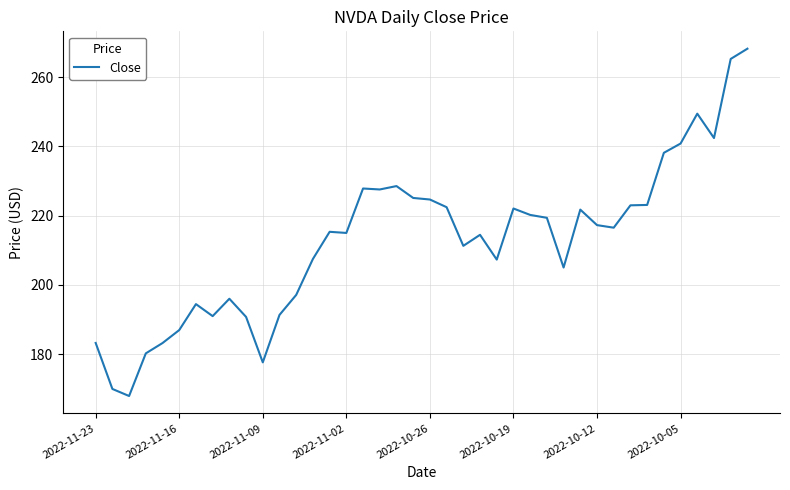

How many lines are shown in the chart?

1